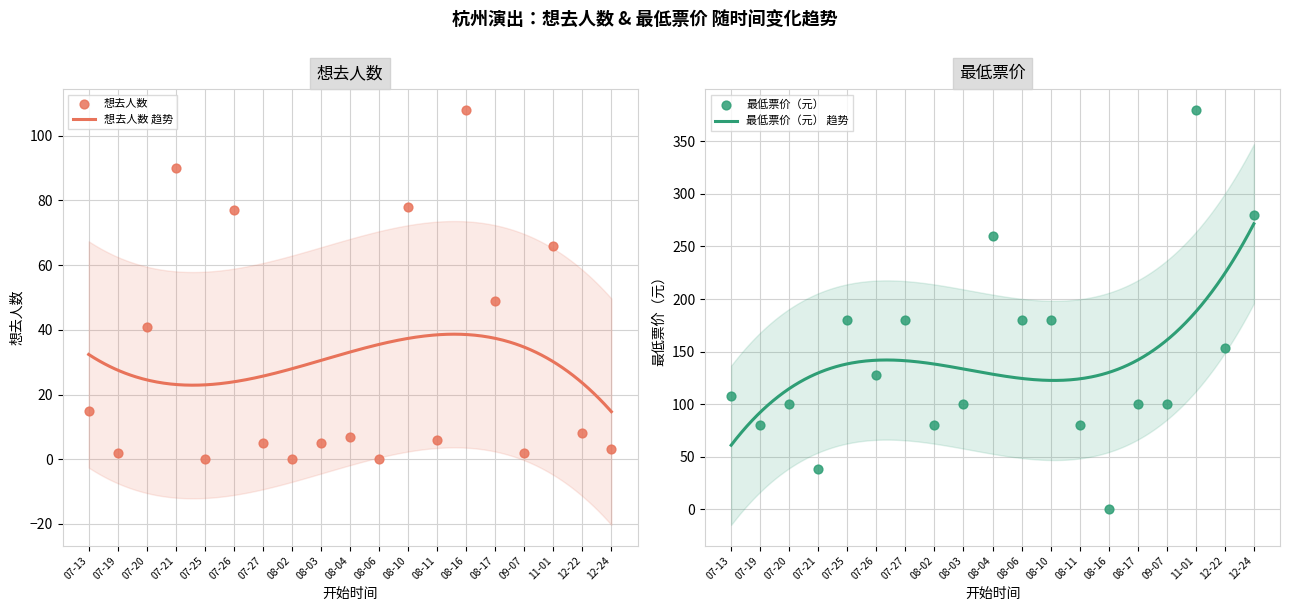

What is the minimum value for 想去人数 趋势?

14.7